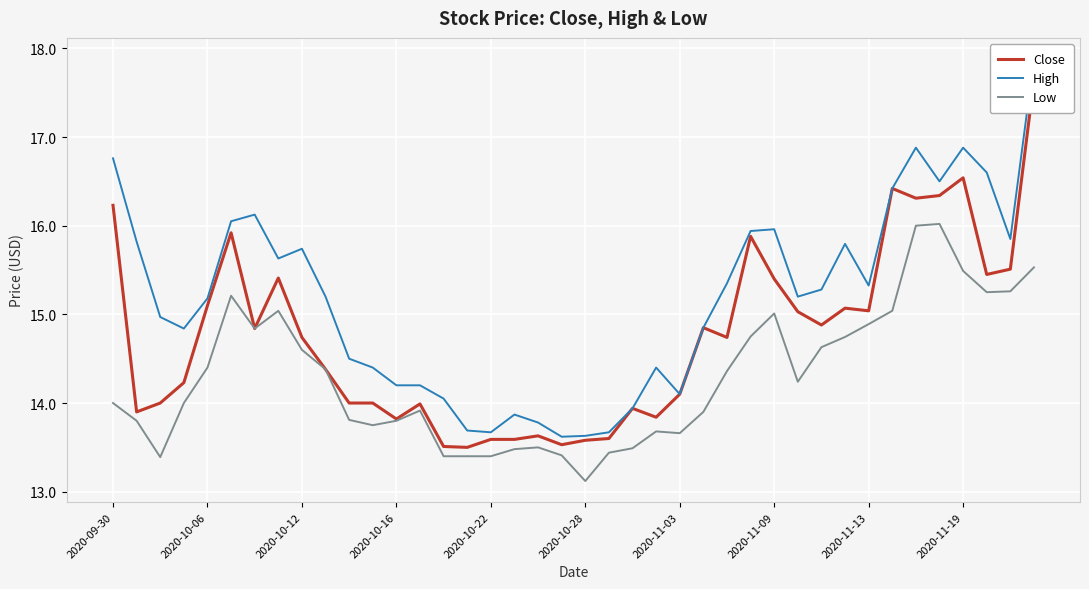

How many values in the Low series are below 14?

18